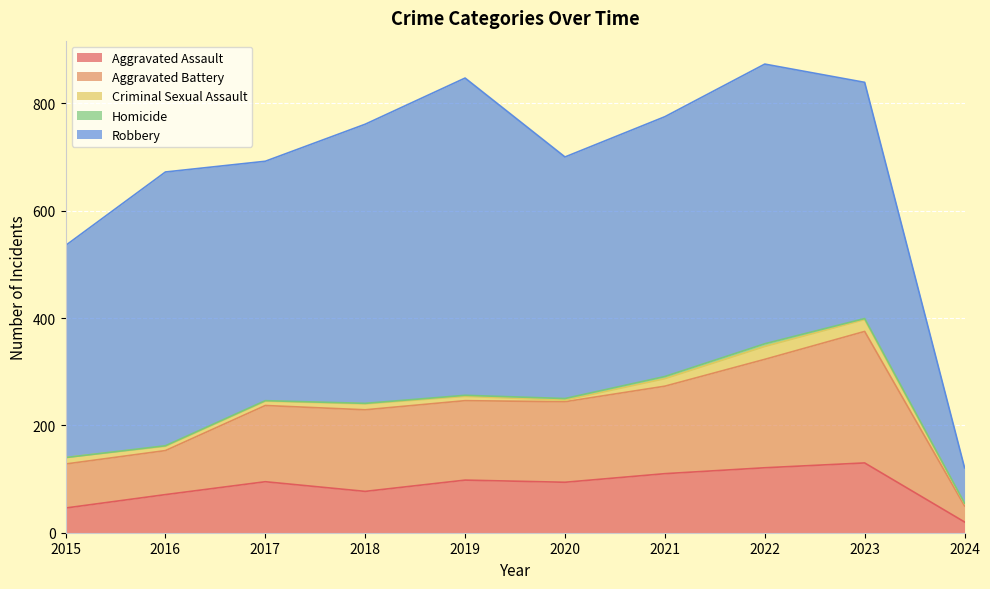

What is the difference between the highest and lowest values at 2018?

519